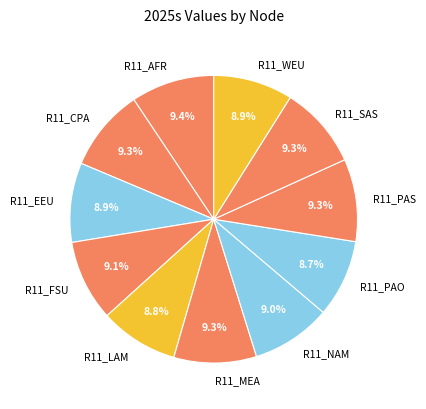

The R11_WEU slice represents 9% of the pie. True or false?

True